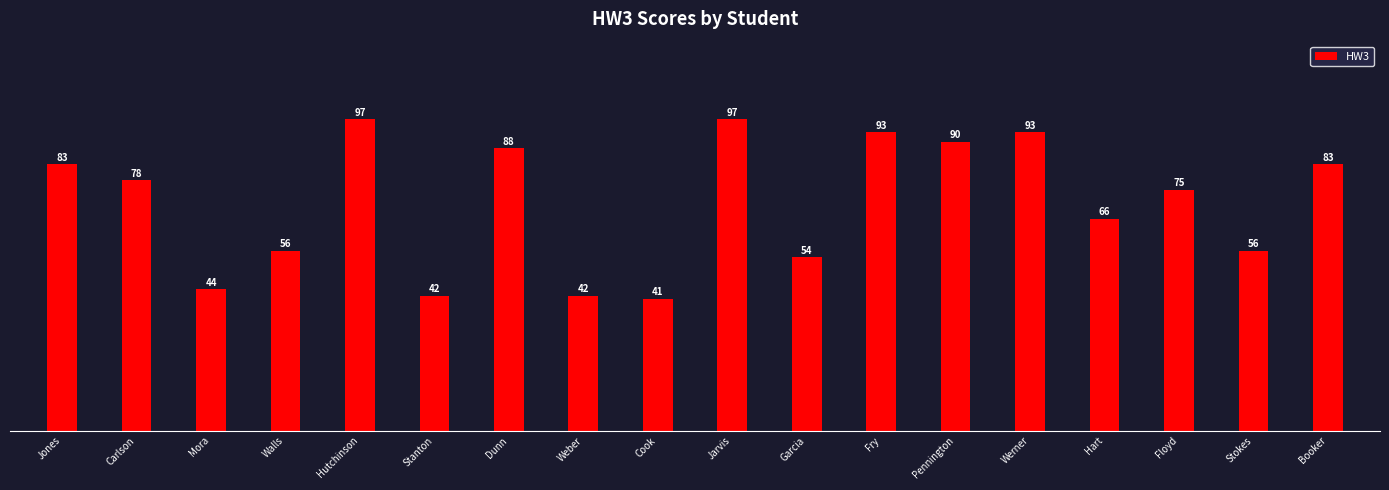

Count the number of data series in this chart.

1